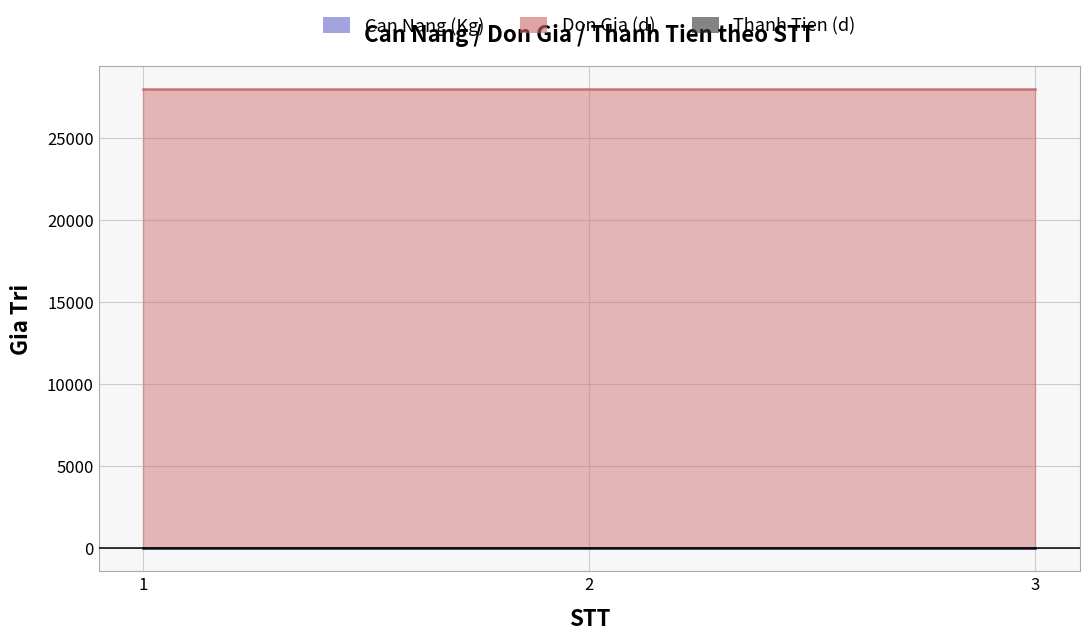

Which category has the lowest value in the Thanh Tien (d) series?

1